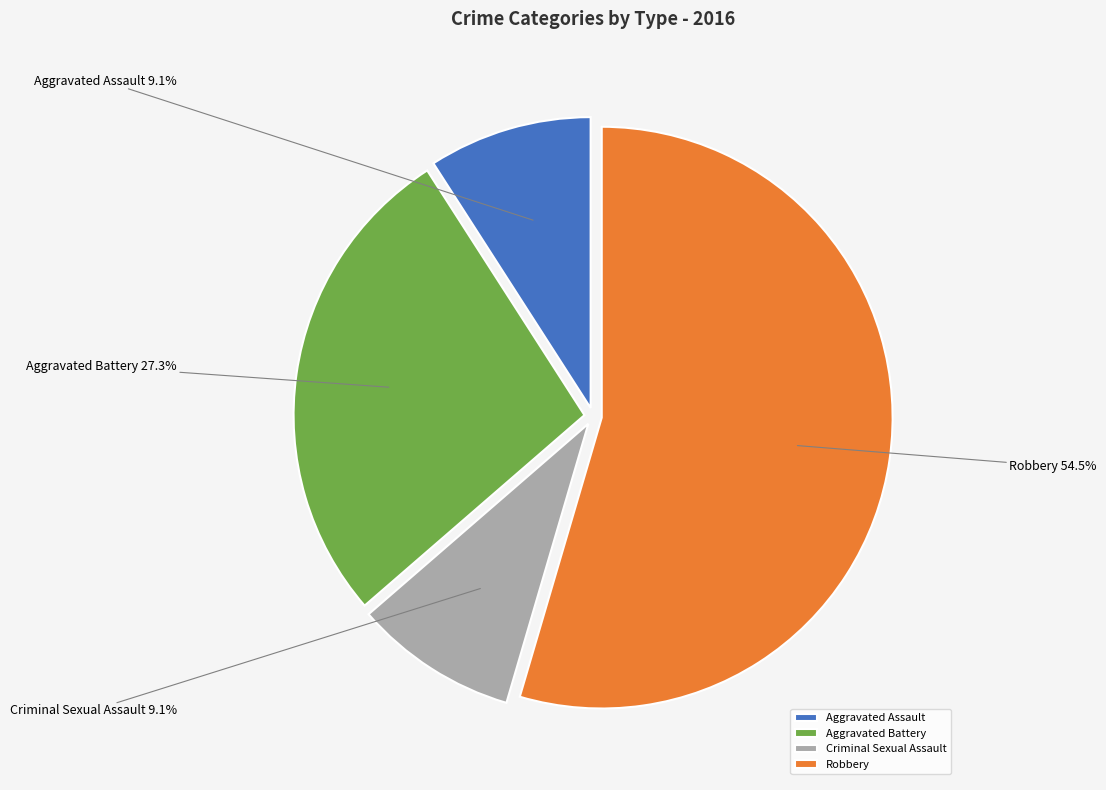

What portion of the pie excludes Criminal Sexual Assault?

90.9%